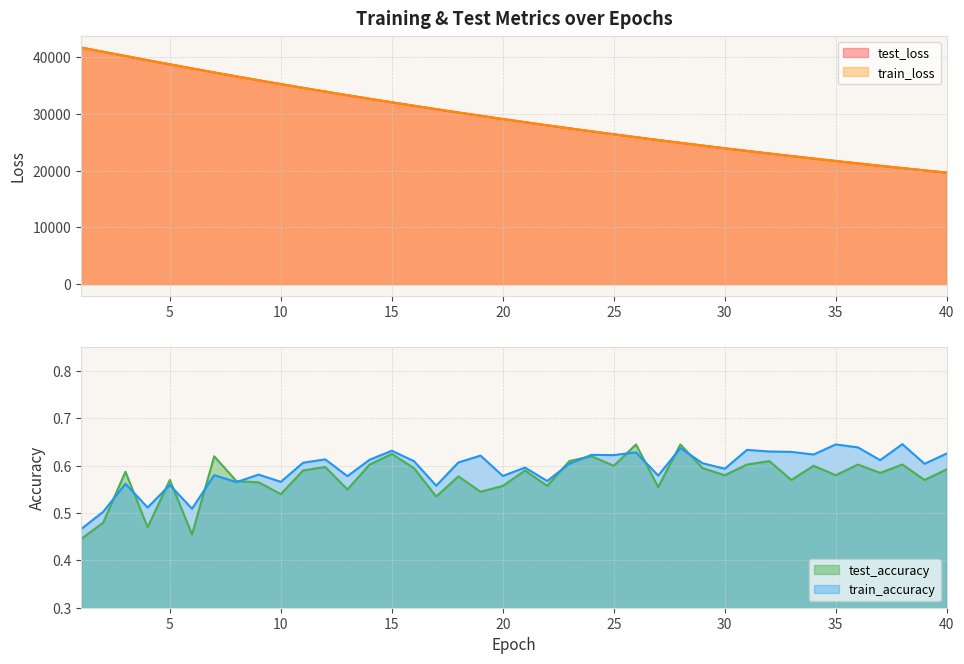

At how many categories does at least one series exceed 21533?

35